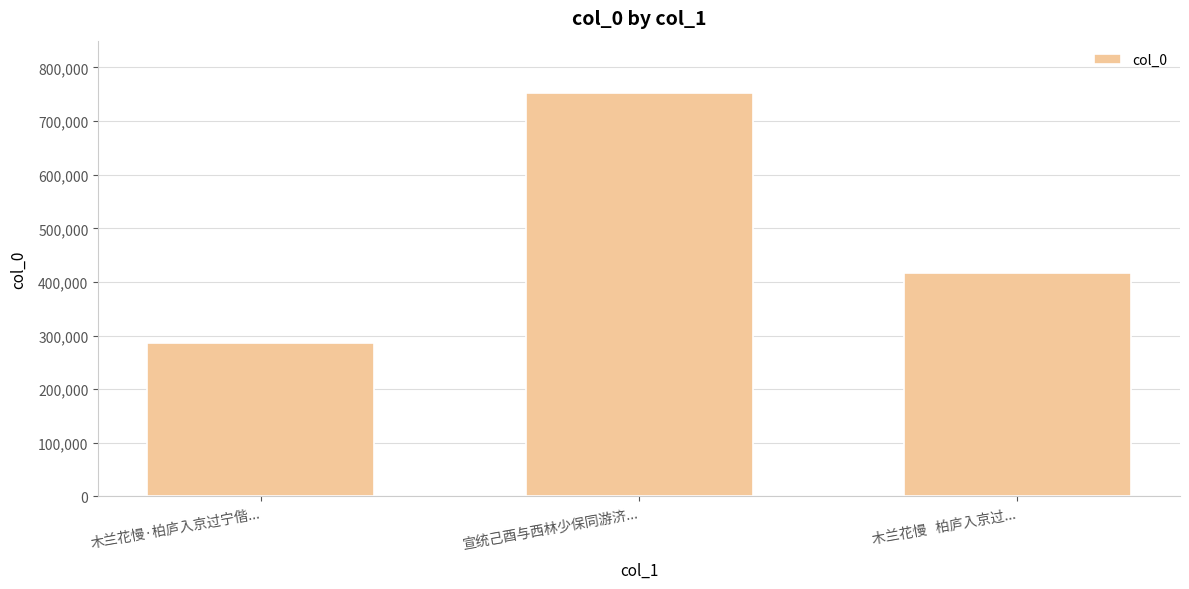

What is the label of the 2nd bar from the right?

宣统己酉与西林少保同游济...